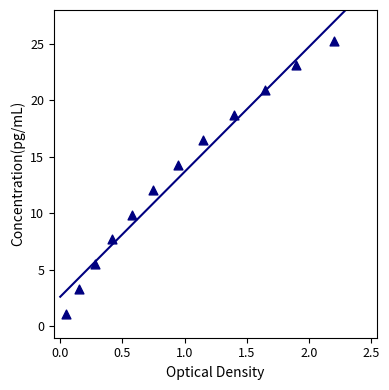

What is the range of Y values (max minus min)?

24.2